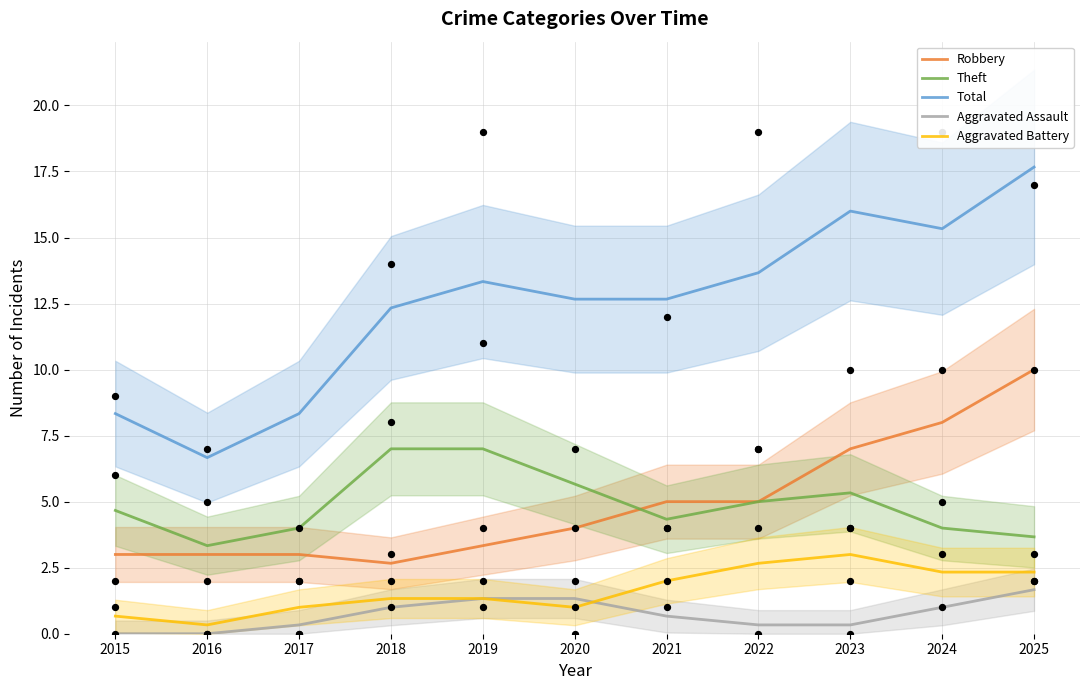

What are all the series names shown in the legend?

Robbery, Theft, Total, Aggravated Assault, Aggravated Battery